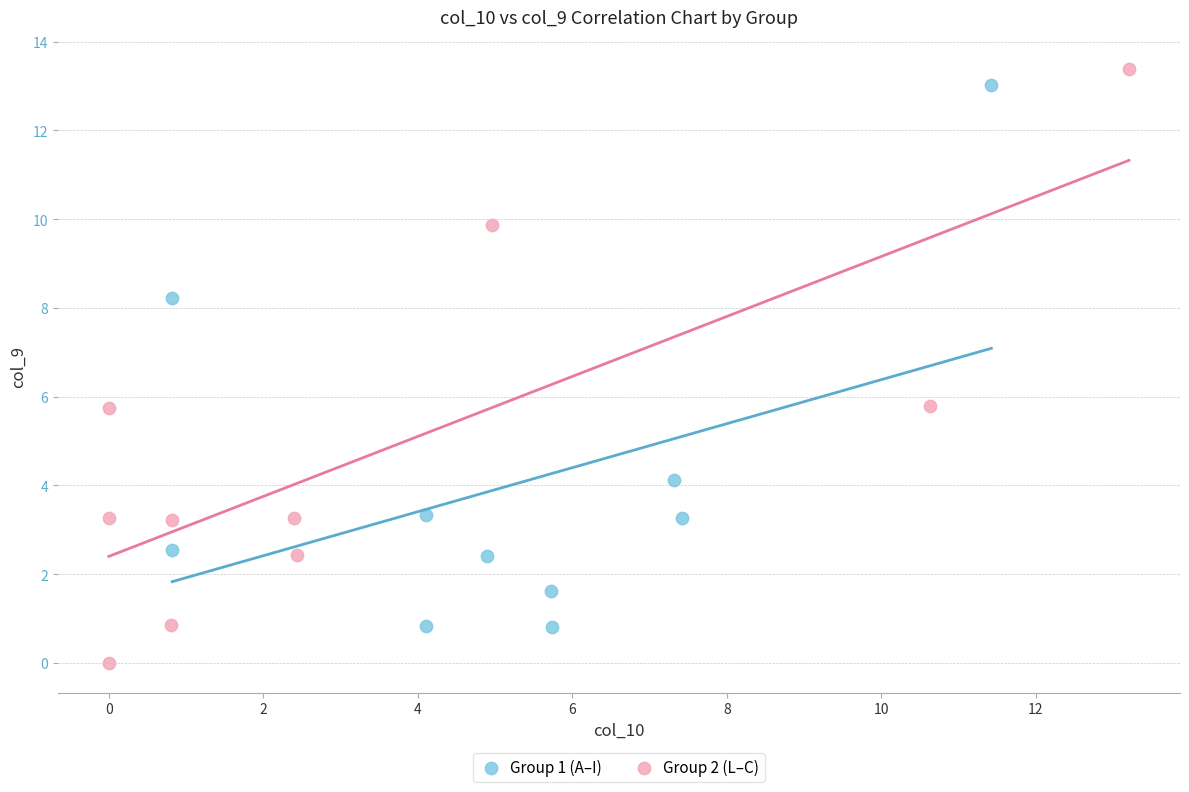

Which series has the widest spread of Y values?

Group 2 (L–C)